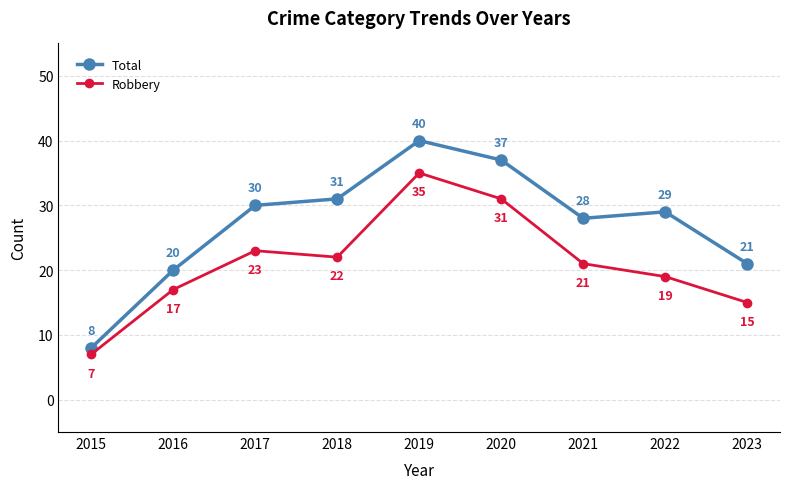

True or false: Total and Robbery intersect in this chart.

False